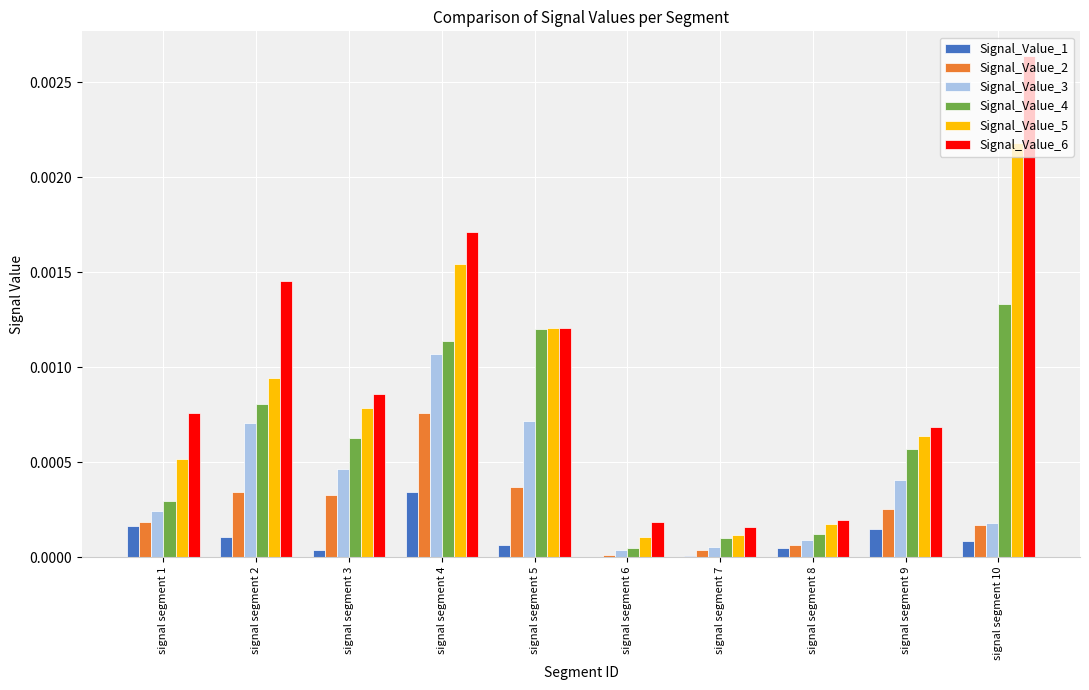

Which category has the highest value in the Signal_Value_1 series?

signal segment 4